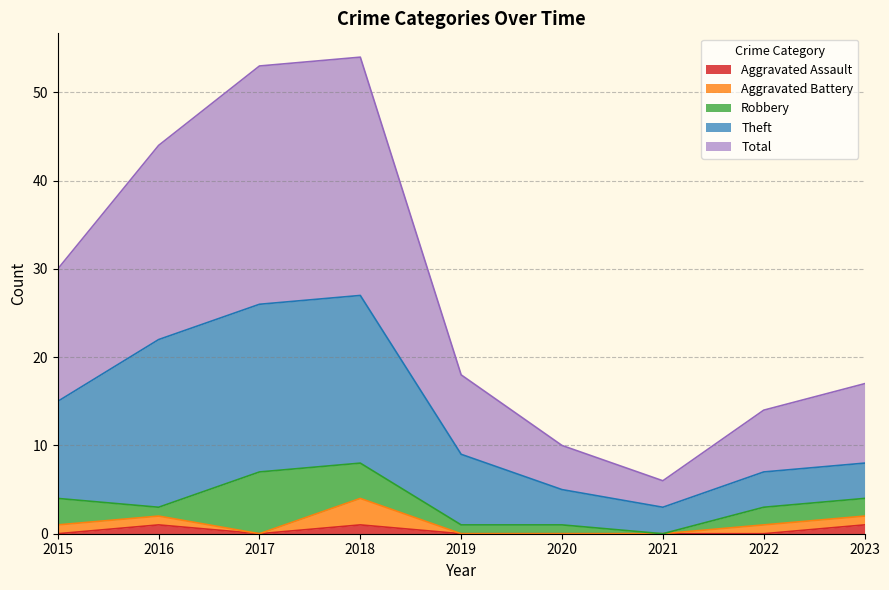

Does the chart display data point markers on the line(s)?

No